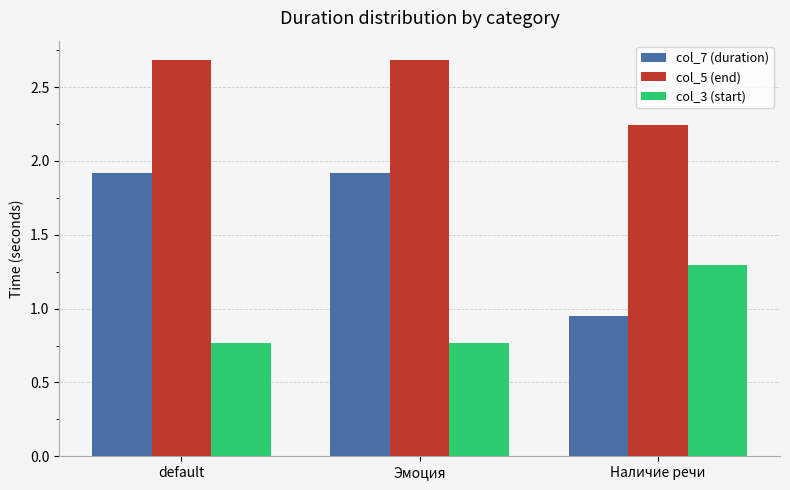

What is the sum of the col_7 (duration) values at default and Эмоция?

3.8